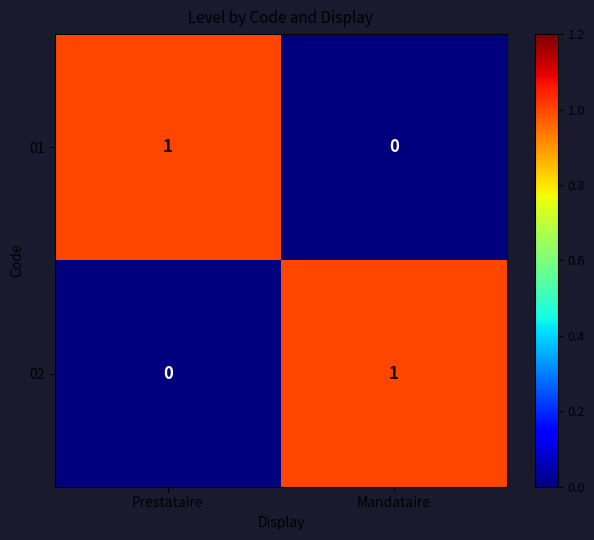

List the labels in order of 02 value, smallest first.

Prestataire, Mandataire